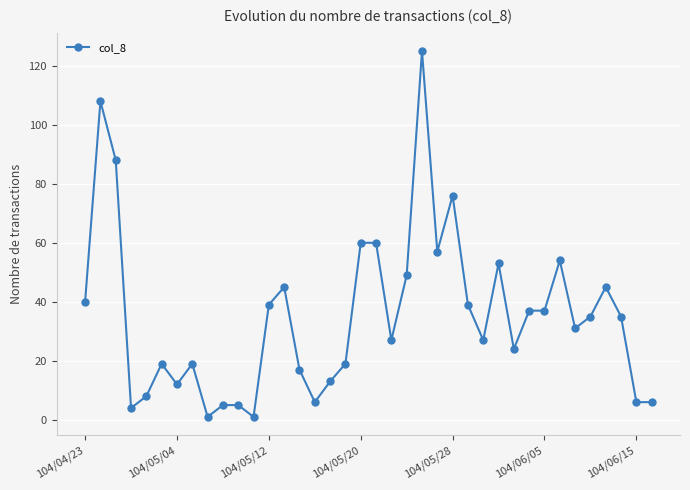

True or false: there are more than 2 points higher than both neighbors.

True